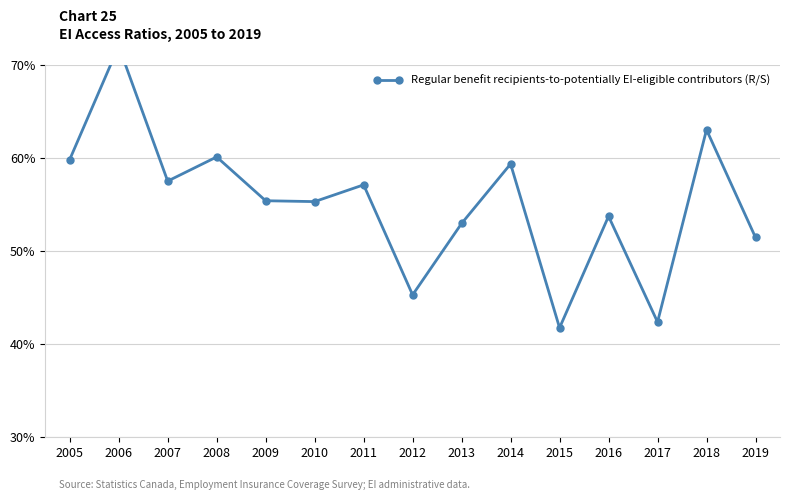

The value at 2016 is 0.5. True or false?

True